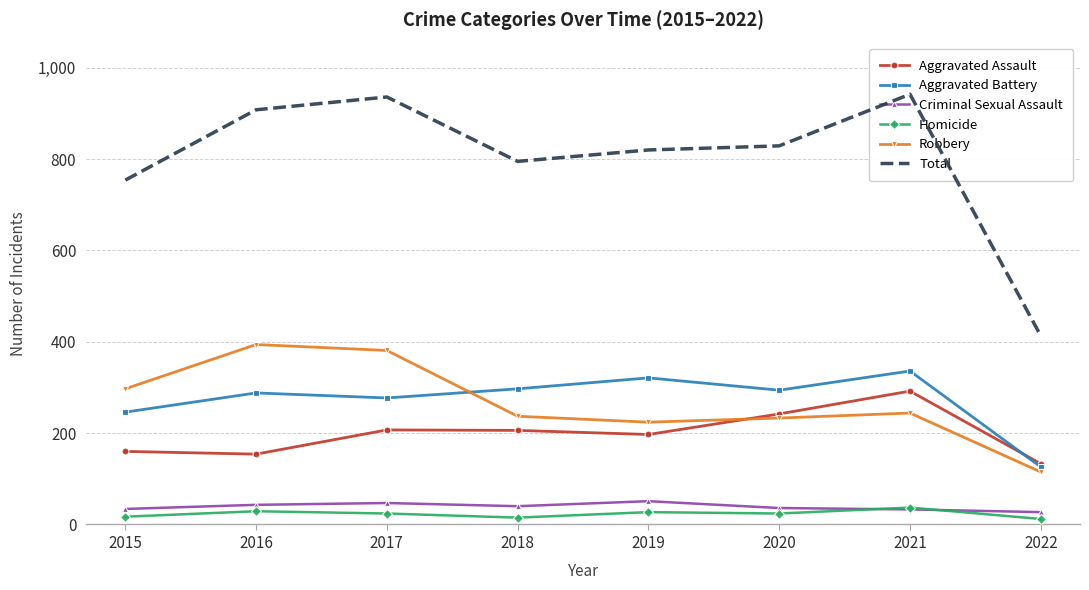

At which label does Aggravated Assault reach its peak?

2021